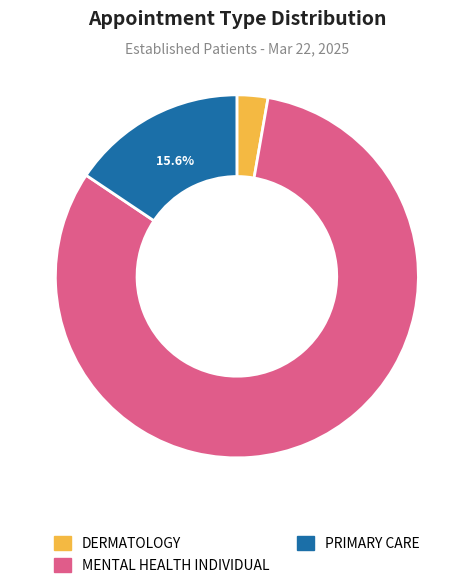

What portion of the pie excludes PRIMARY CARE?

84.4%